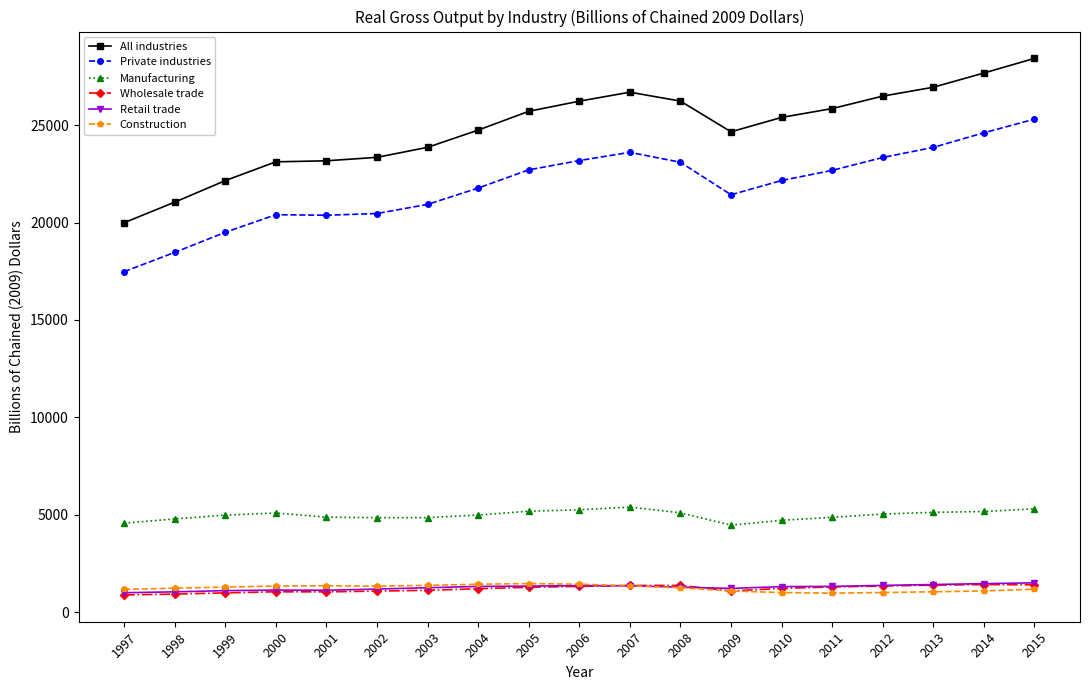

The value of Wholesale trade at 1997 is 889.4. True or false?

True